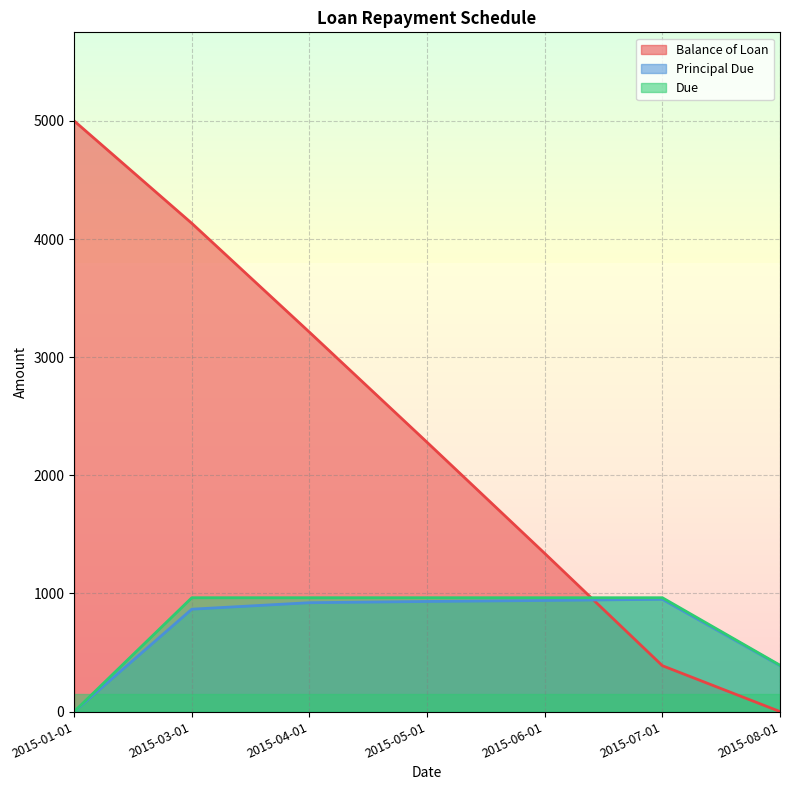

At how many categories does at least one series exceed 2658?

3